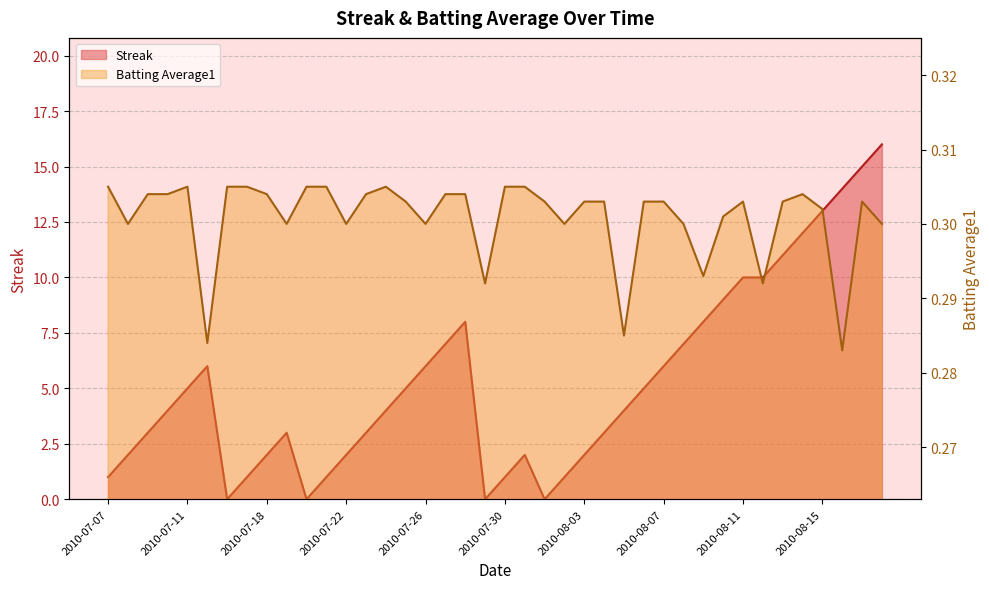

List the series in order of their overall mean, lowest first.

Batting Average1, Streak